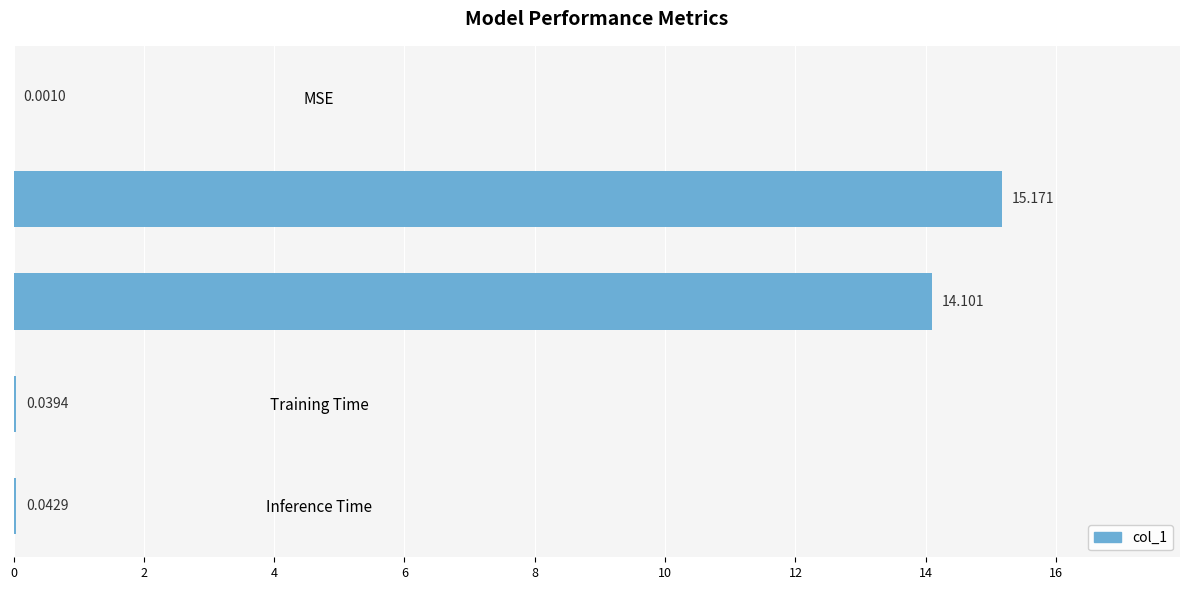

Where is the data nearest to the value 7?

Inference Time